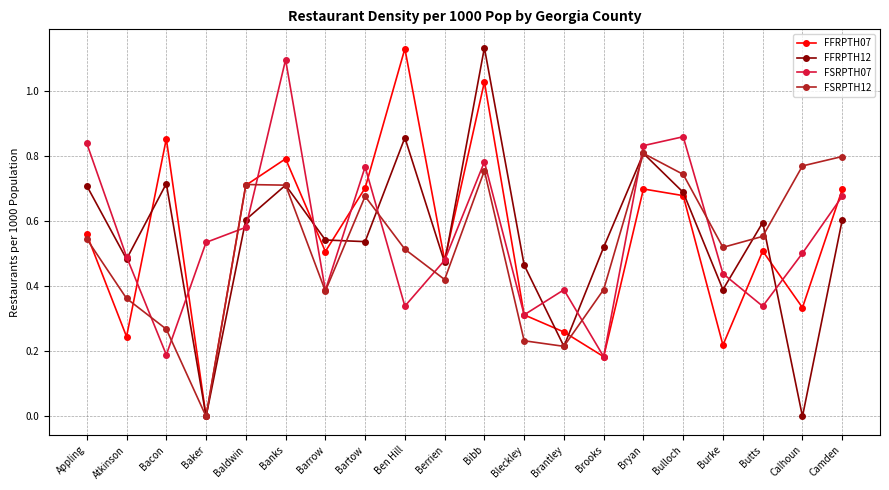

The FSRPTH12 series shows 0.6 at Butts. True or false?

True